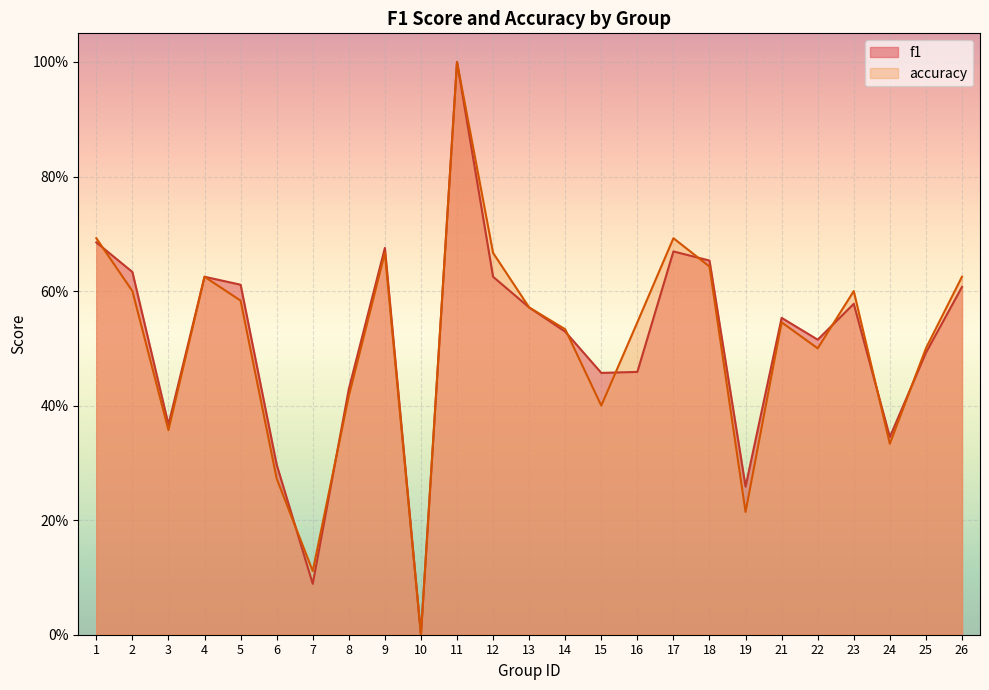

Where is f1 nearest to the value 0?

10